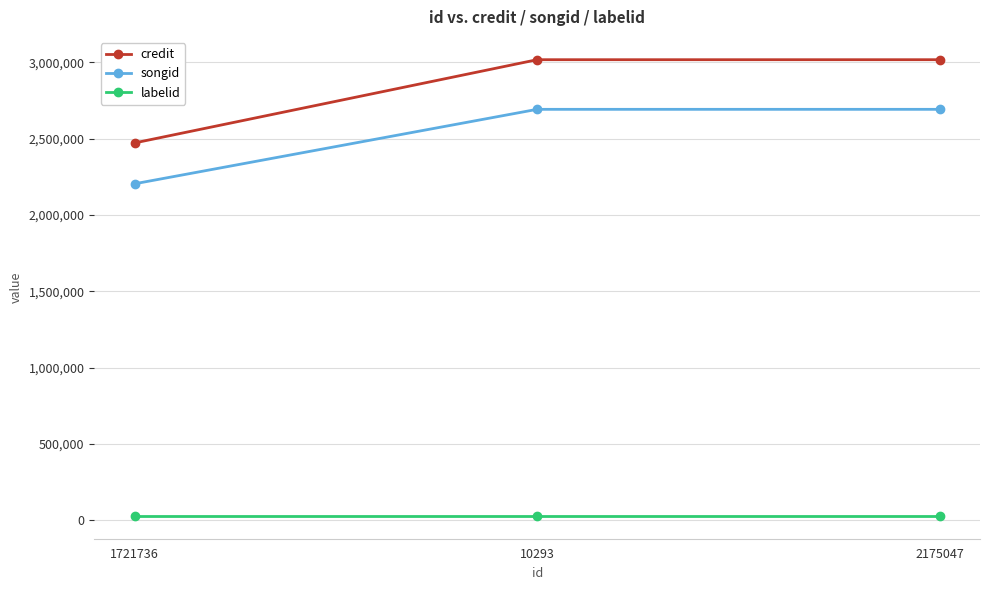

What is the label of the 2nd point from the right?

10293